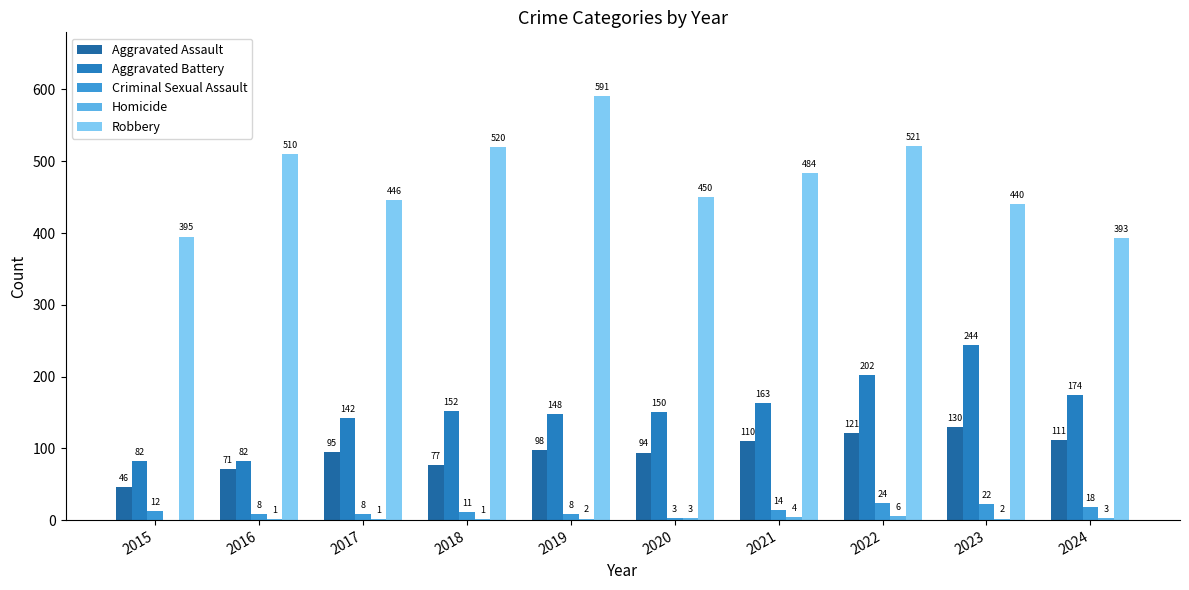

How many distinct data groups are displayed?

5